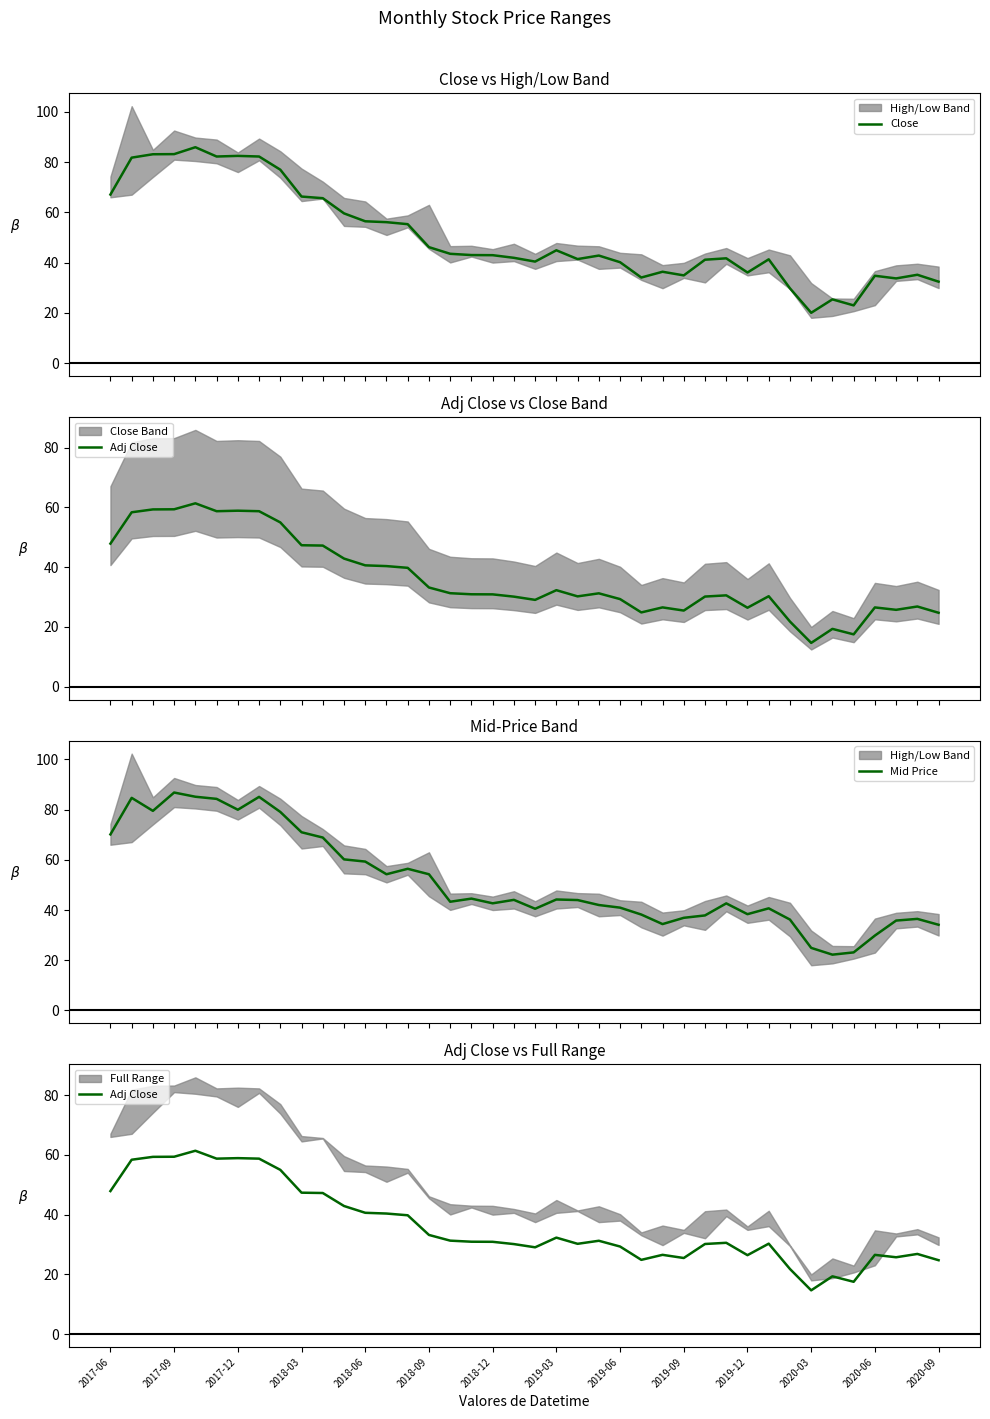

What are all the series names shown in the legend?

Close, Adj Close, Mid Price